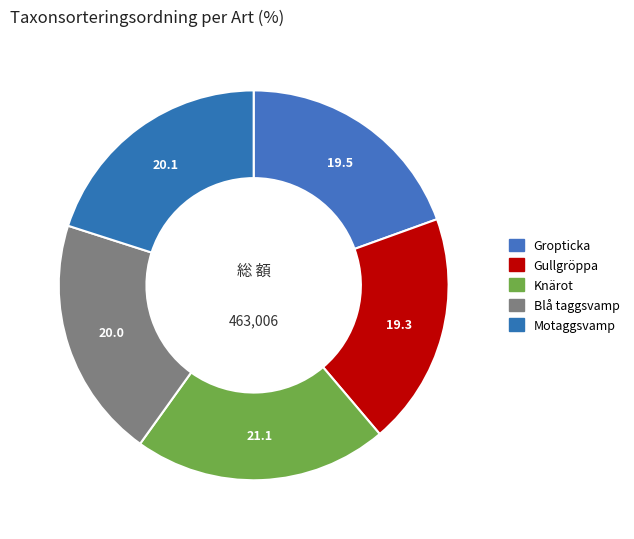

How many slices are in this pie chart?

5